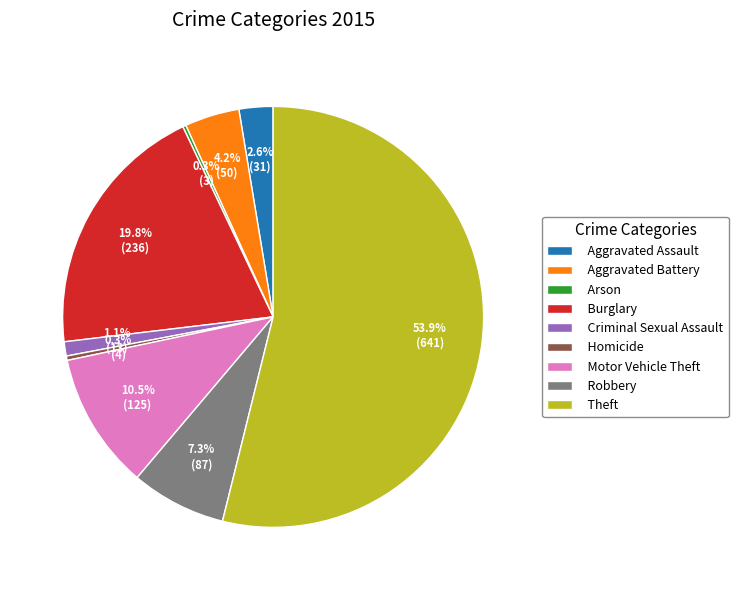

What is the largest slice in the pie chart?

Theft